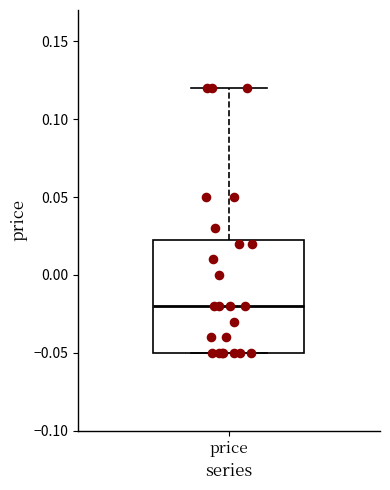

Read this box plot against the y-axis: the position of the median line, the range covered by the box, and the ends of both whiskers. The values are not printed on the chart, so give them approximately, as read against the axis.

median -0.020, box -0.050 to 0.025, whiskers -0.050 to 0.120